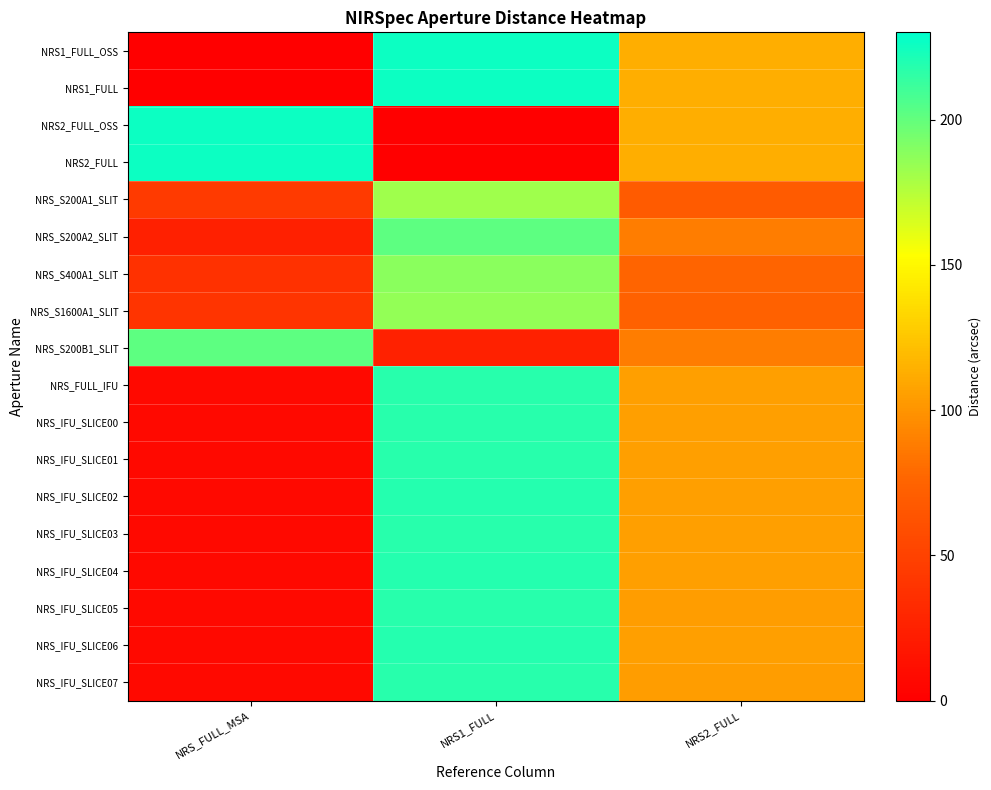

What is the difference between the highest and lowest values at NRS1_FULL?

225.8